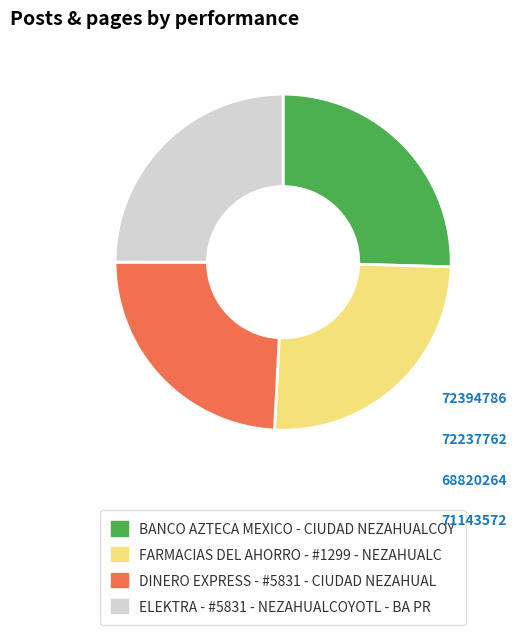

Is the sum of FARMACIAS DEL AHORRO - #1299 - NEZAHUALC and BANCO AZTECA MEXICO - CIUDAD NEZAHUALCOY greater than half?

Yes